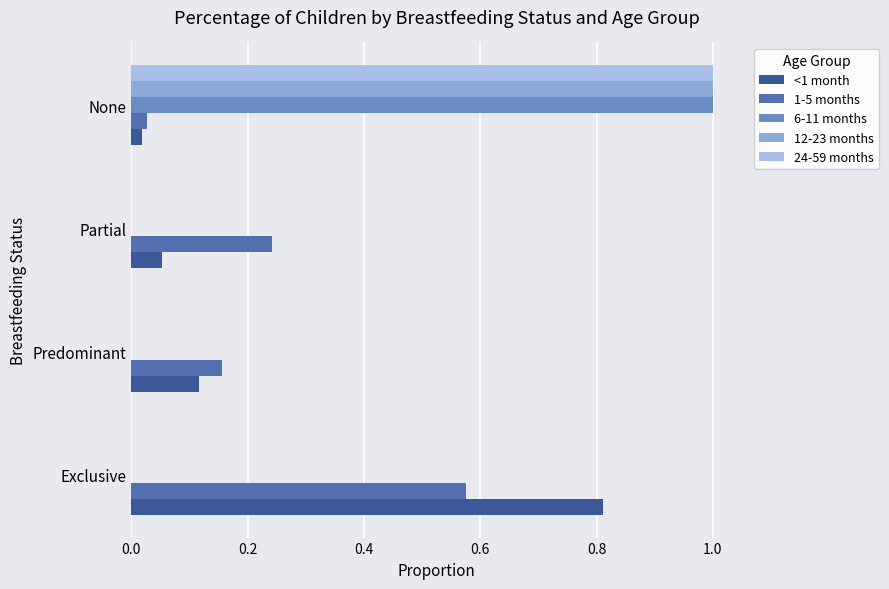

At which category is the sum across all series the highest?

None